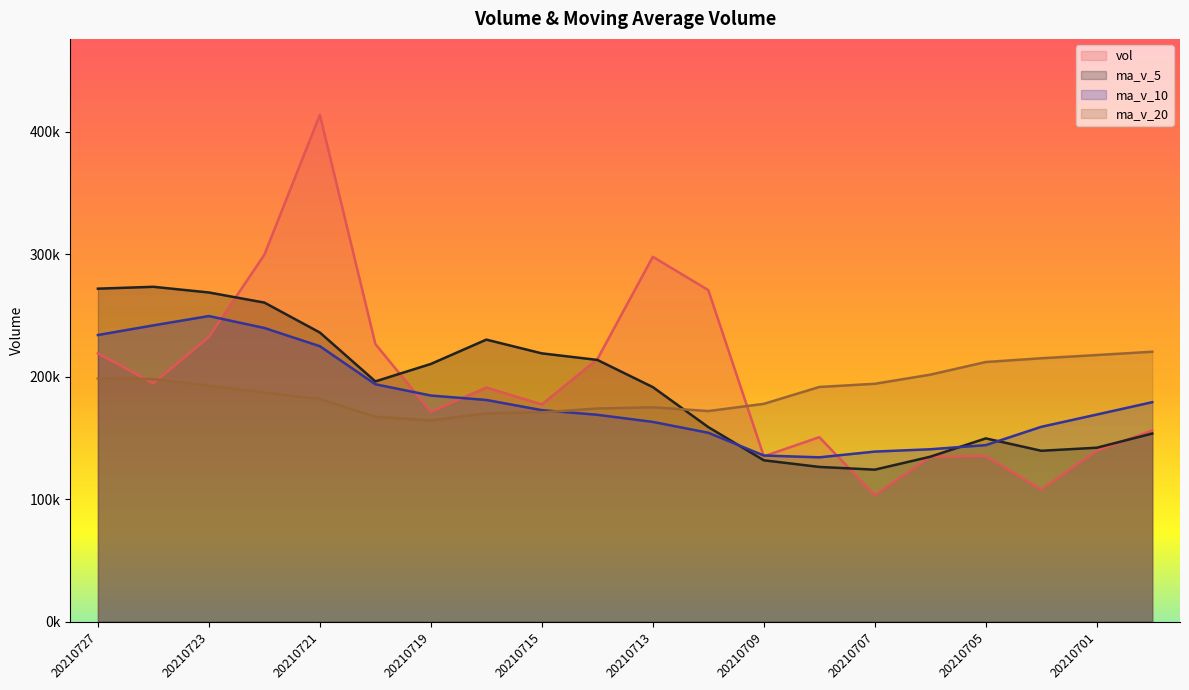

How many data points in ma_v_5 are less than 196127?

10